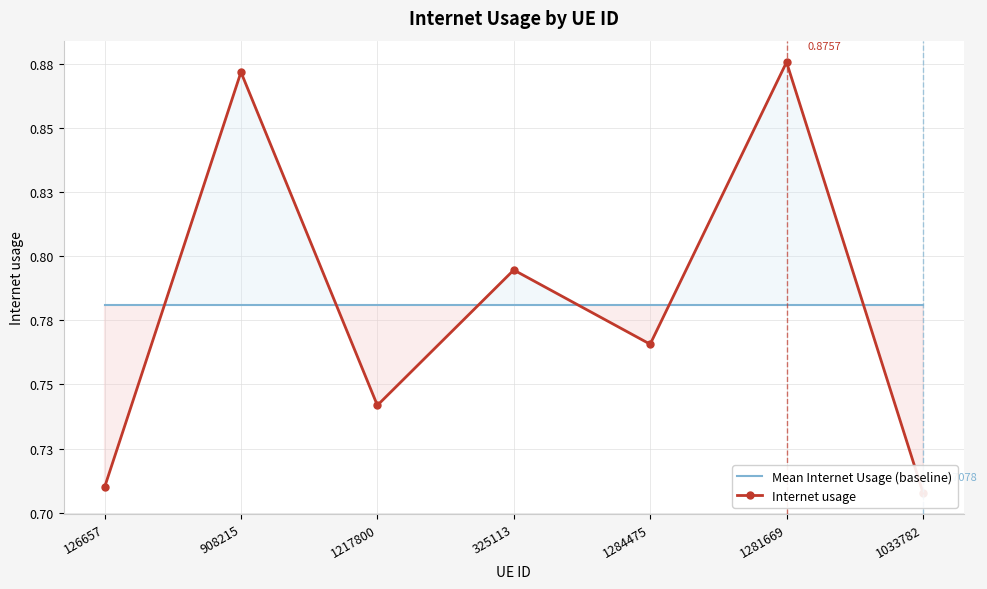

At how many categories does at least one series exceed 0?

7